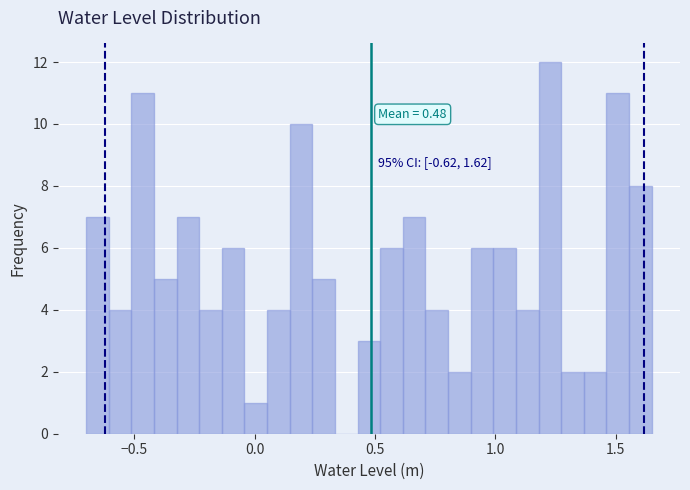

Read against the x-axis, roughly where is the centre of the tallest bar?

1.25